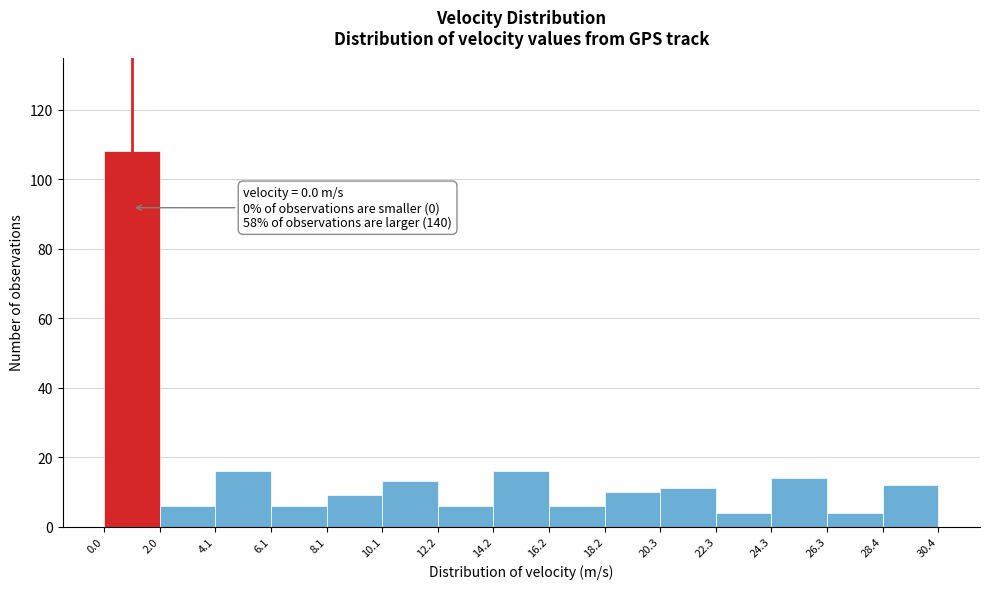

Over which range of the x-axis is the bar tallest?

0.0 to 2.0